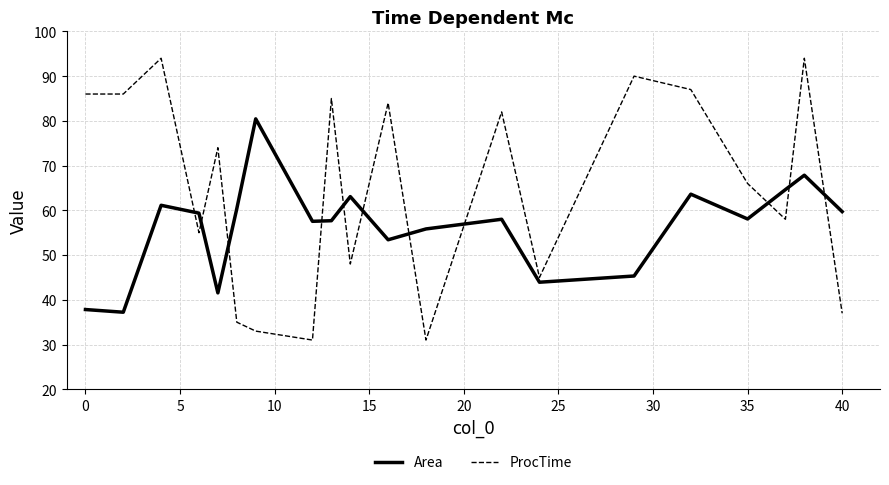

After their last crossing, which series has the higher values: ProcTime or Area?

Area